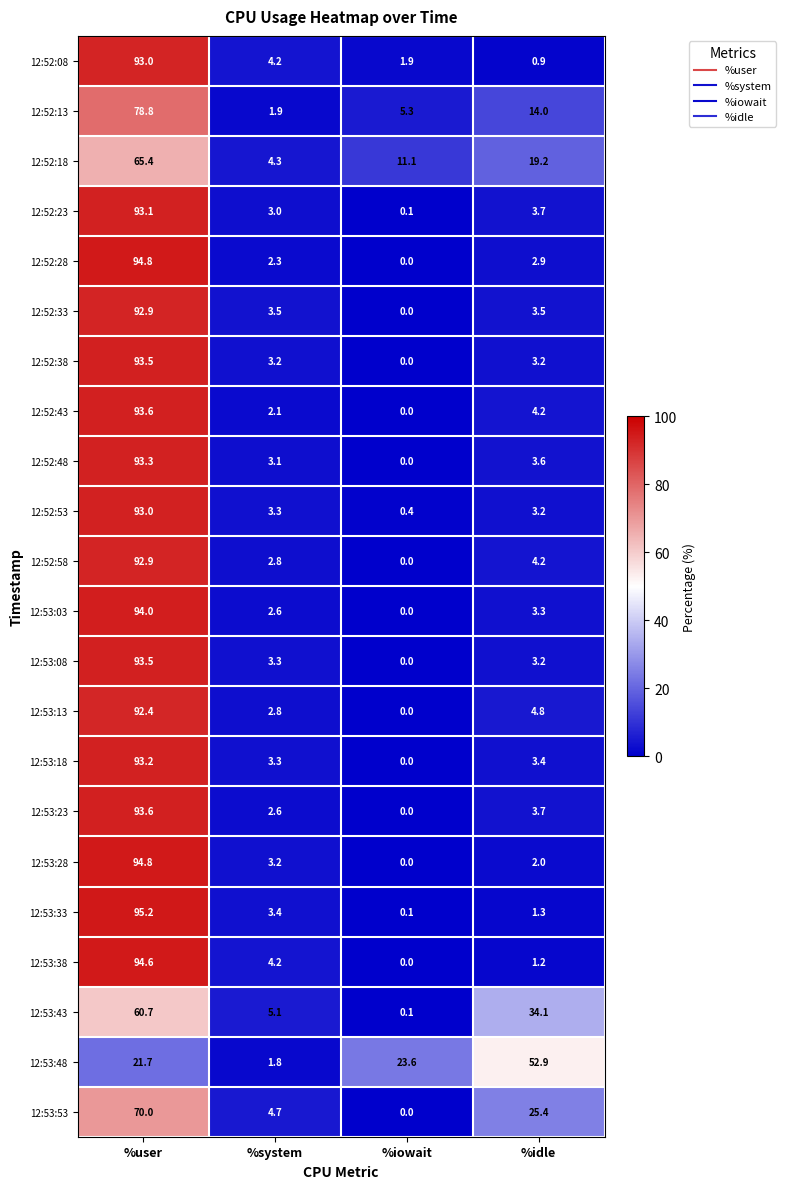

What is the difference between the maximum and minimum values in the 12:52:18 series?

61.1